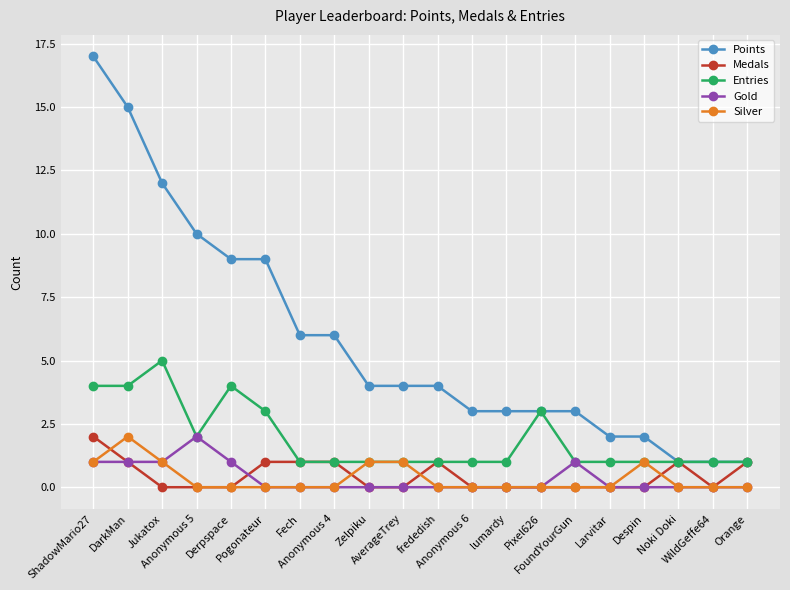

Which series has the largest total across all categories?

Points